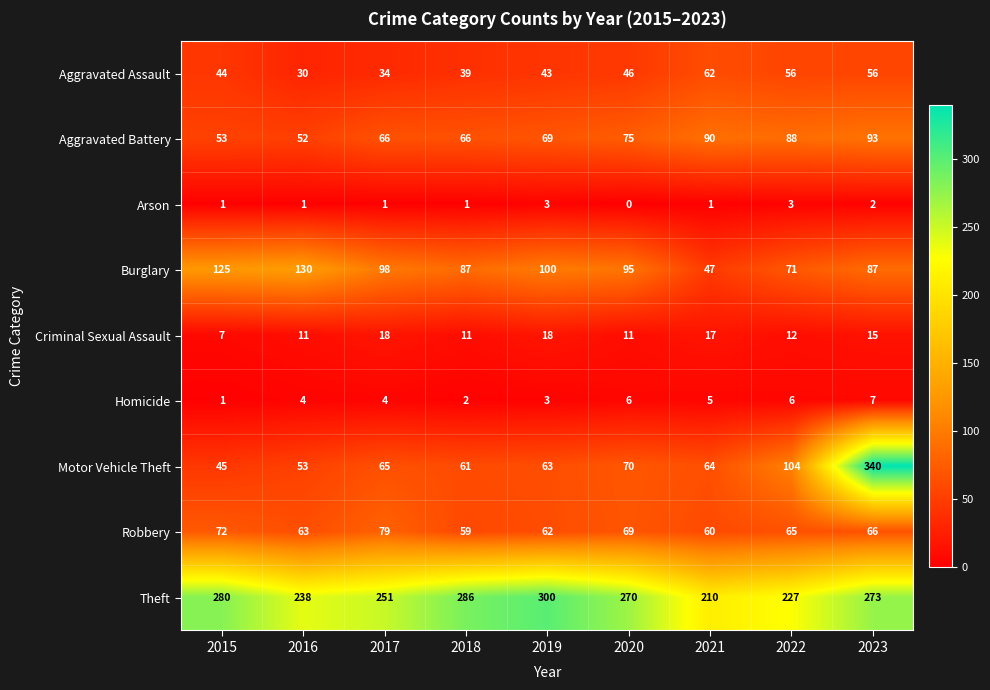

Is it true that Homicide equals 1 at 2015?

True